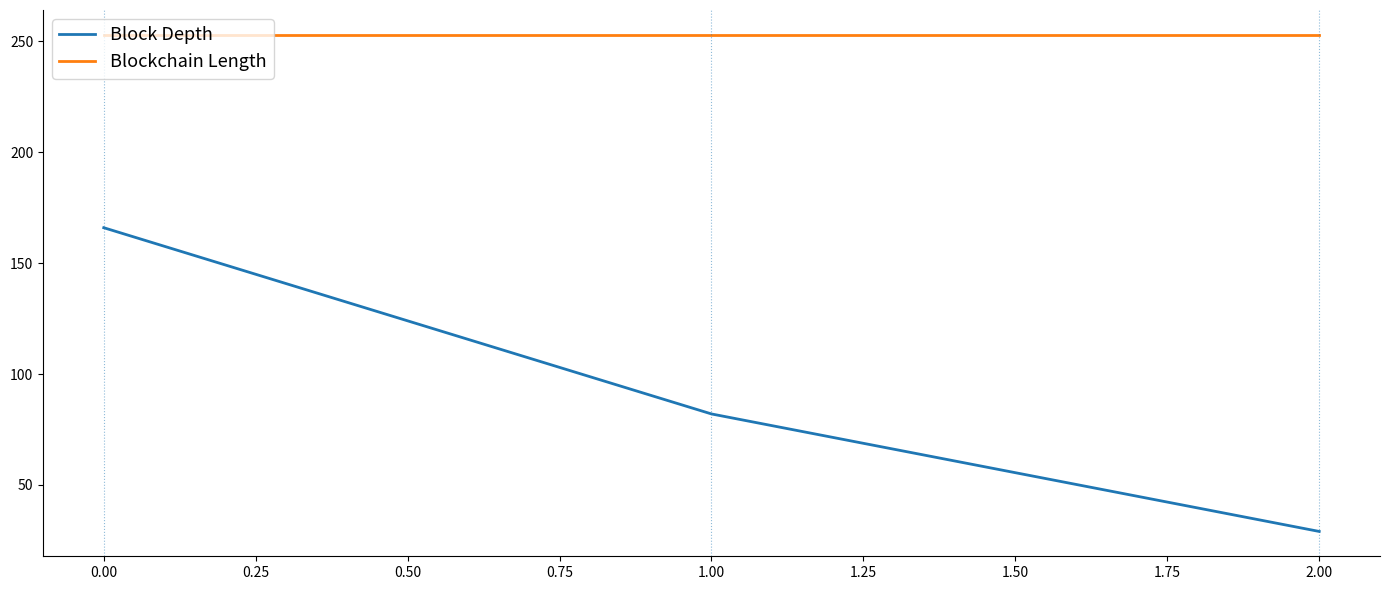

What is the sum of all Blockchain Length values?

759